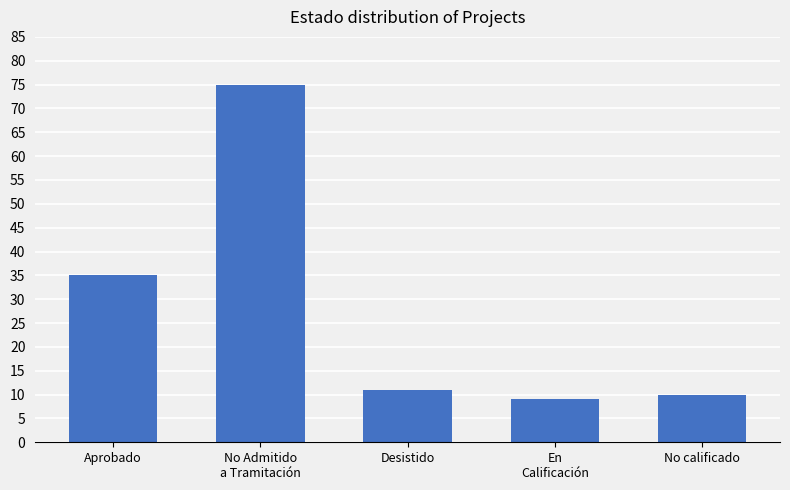

Is it true that the value at Aprobado is 15?

False